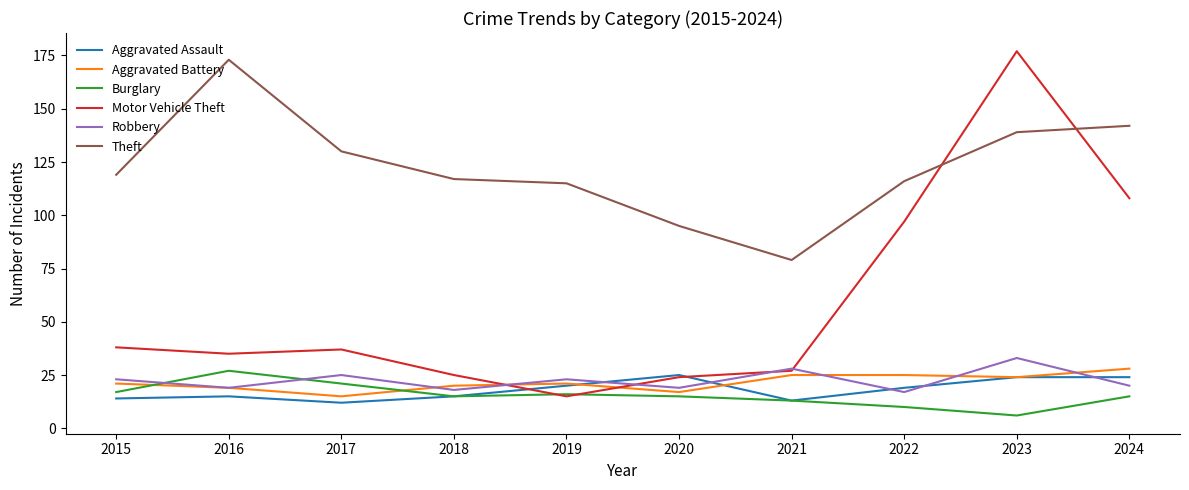

Is the value of Aggravated Battery at 2021 greater than the value of Theft at 2019?

No